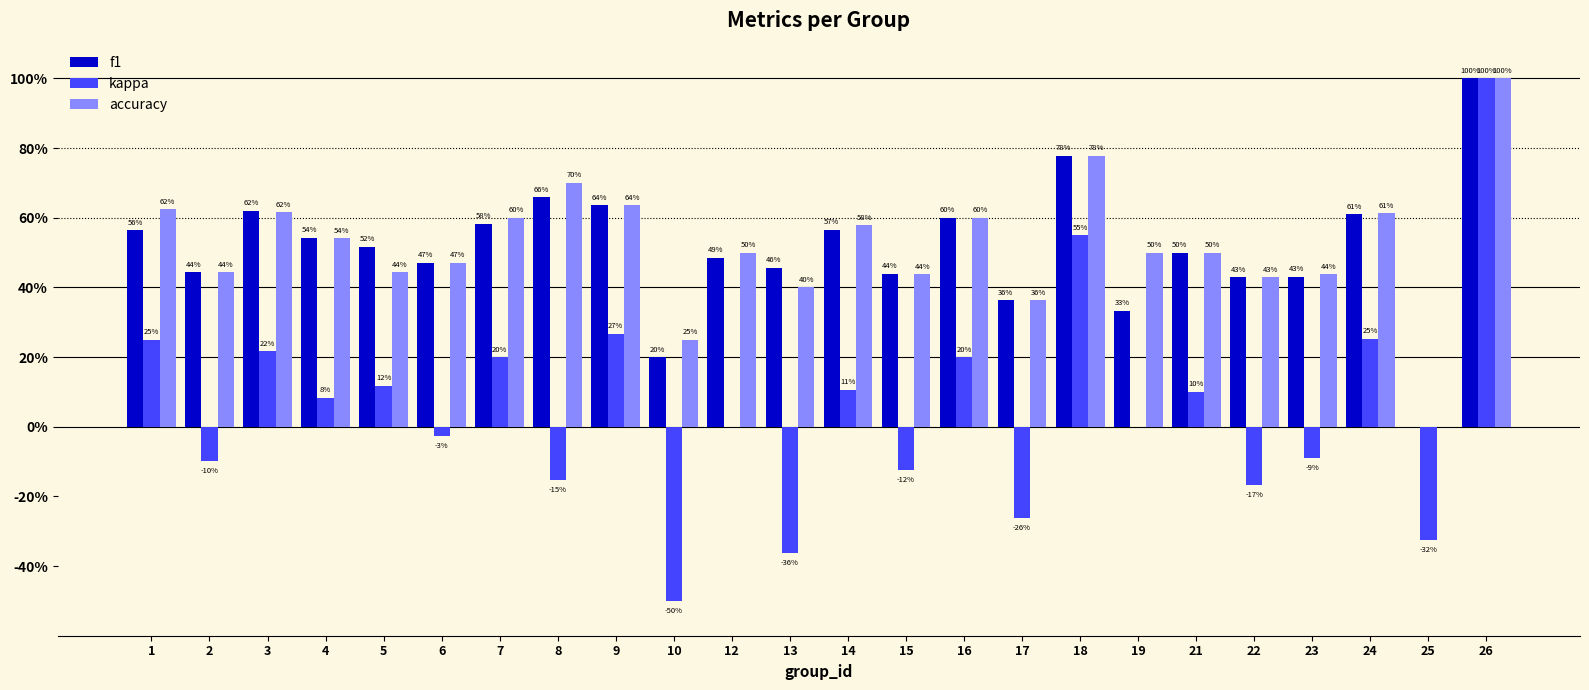

Are the bars grouped side by side (vs. stacked)?

Yes